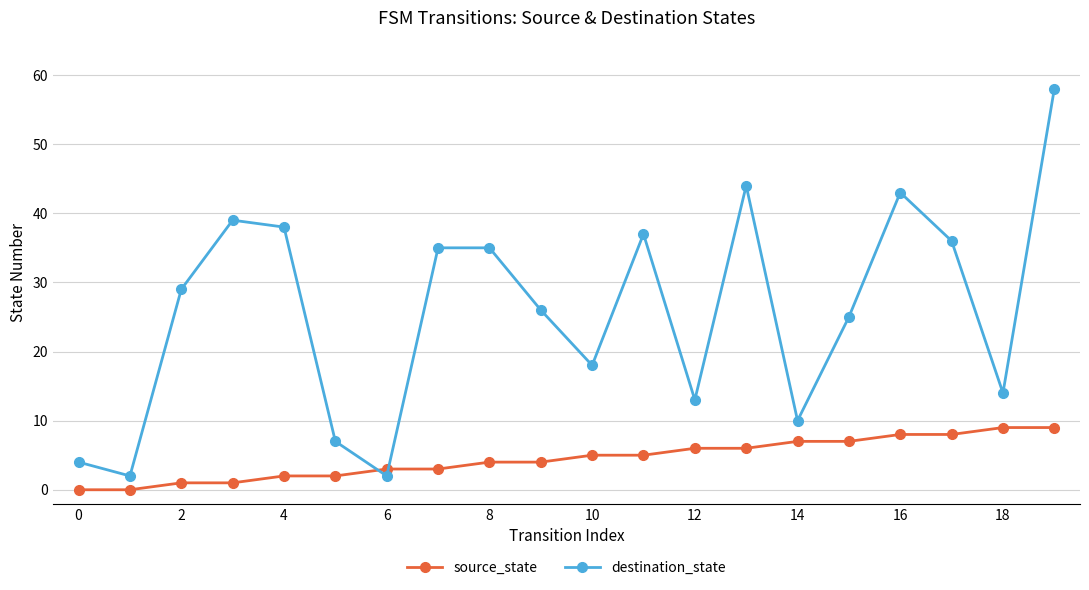

What is the difference between the maximum and minimum values in the destination_state series?

56